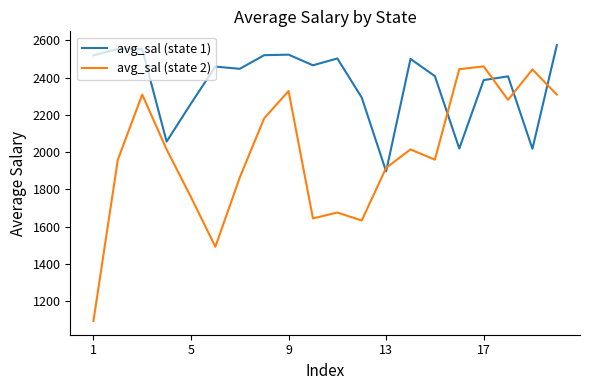

What are all the series names shown in the legend?

avg_sal (state 1), avg_sal (state 2)